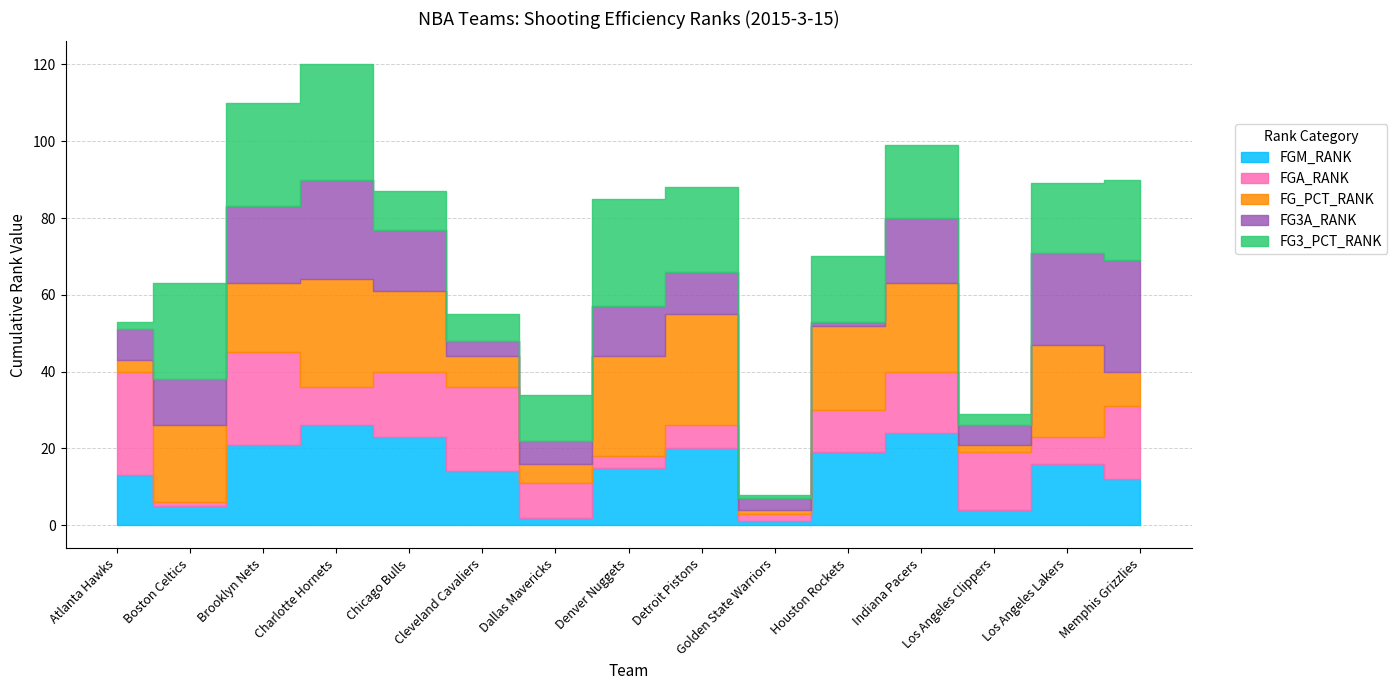

What are all the series names shown in the legend?

FGM_RANK, FGA_RANK, FG_PCT_RANK, FG3A_RANK, FG3_PCT_RANK